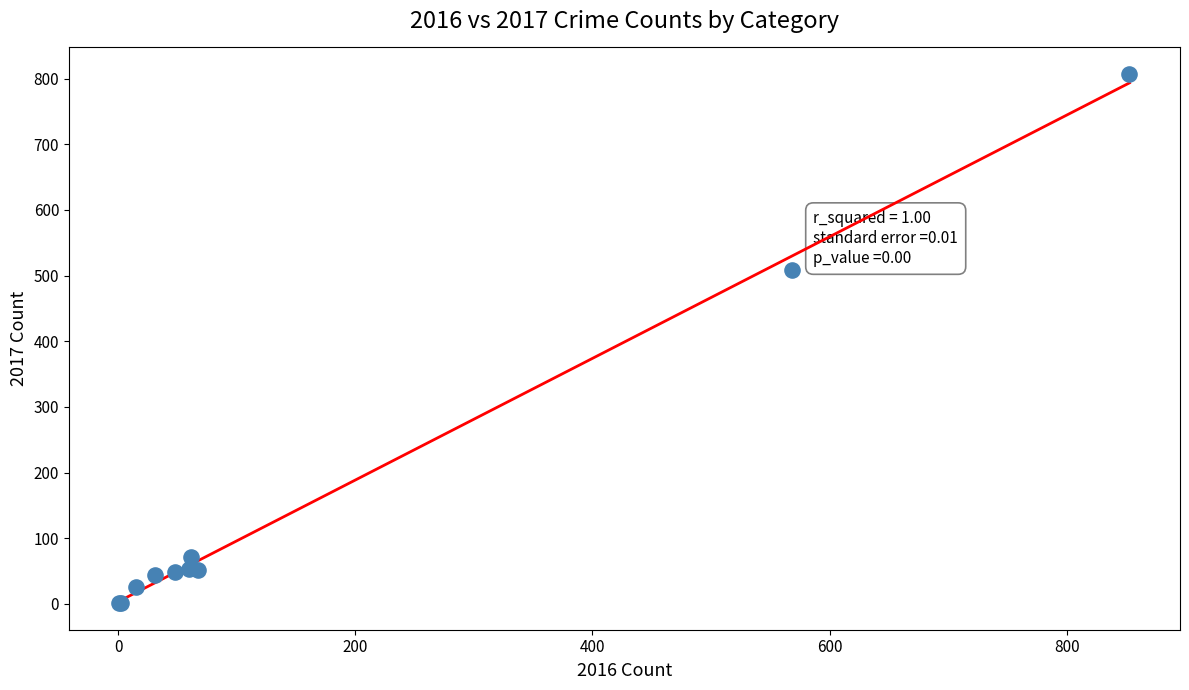

What Y value in the scatter plot is closest to 404?

509